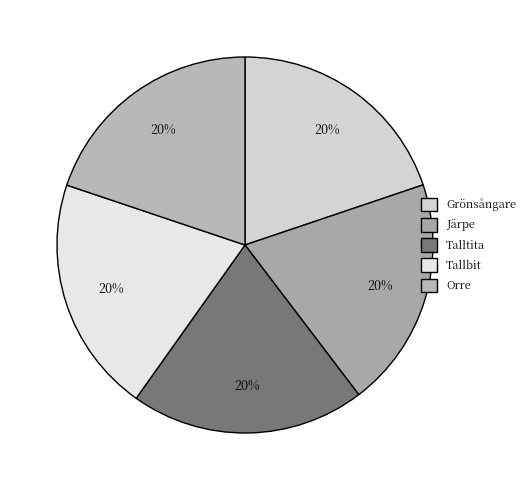

To the nearest percent, what is the average slice percentage?

20%